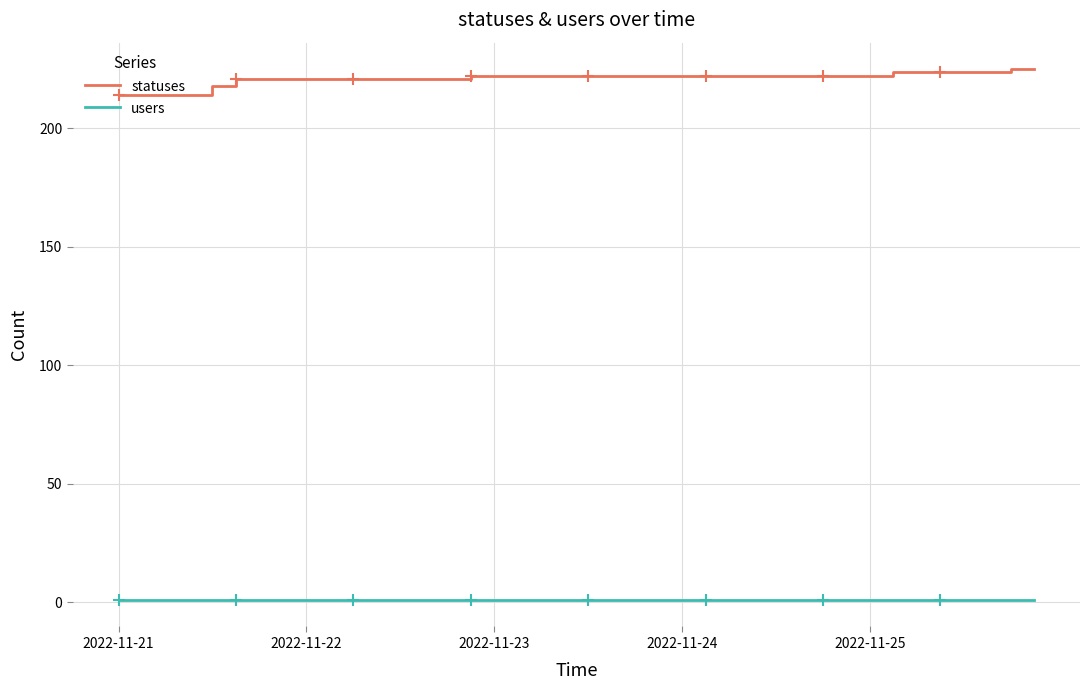

Which series has the largest total across all categories?

statuses